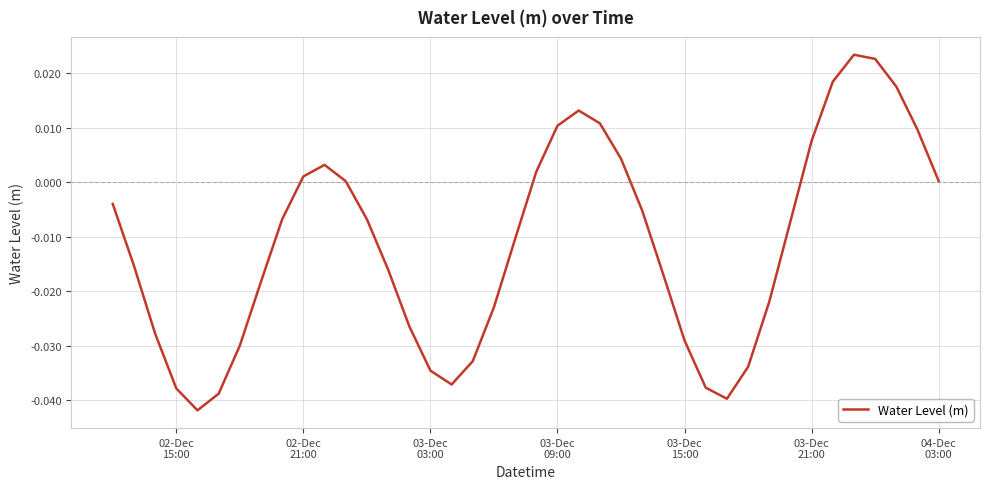

Is this an area chart (filled region under the line)?

No